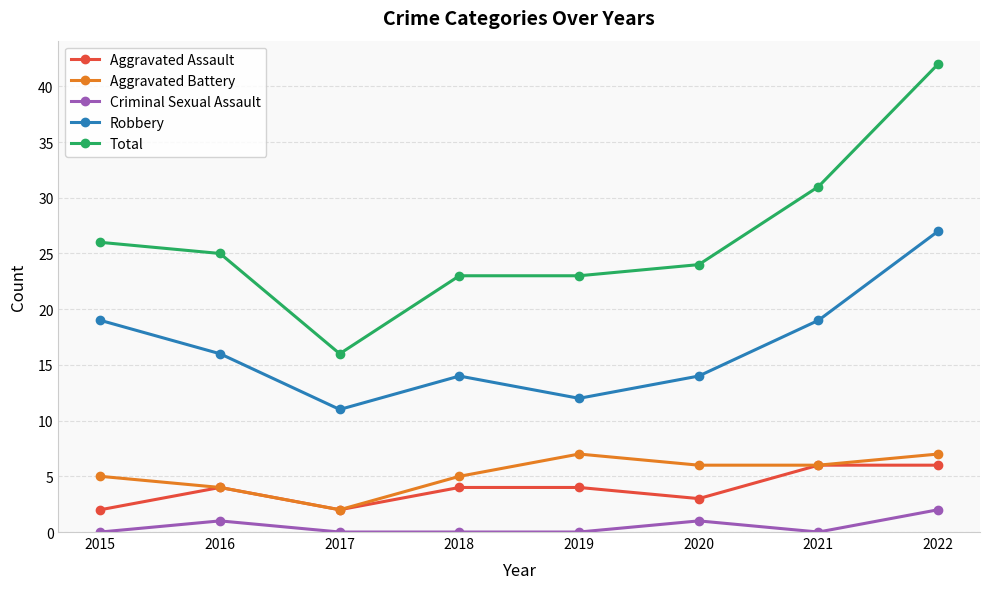

True or false: Criminal Sexual Assault and Aggravated Battery cross at least once.

False